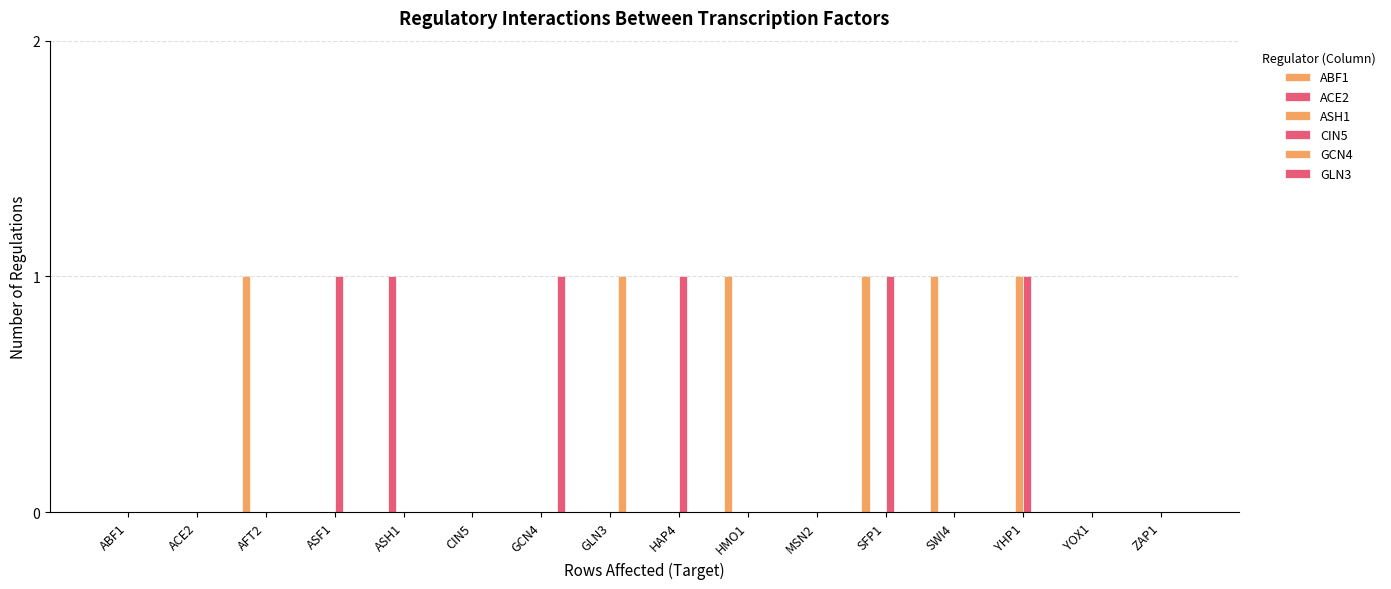

Which category has the highest value in the CIN5 series?

ASF1